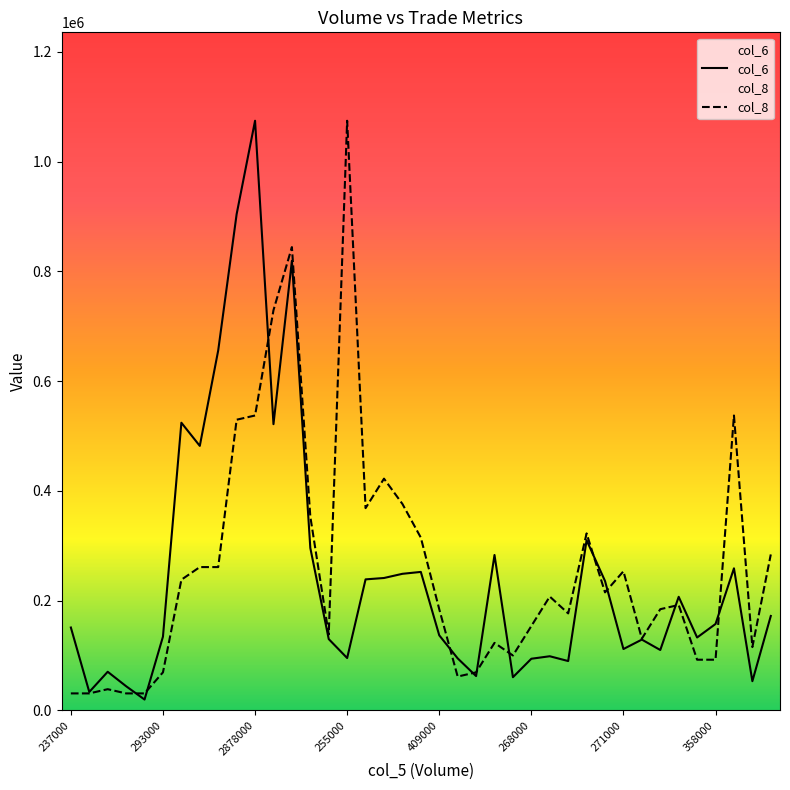

Is the value of col_6 at 922000 greater than the value of col_8 at 77000?

Yes